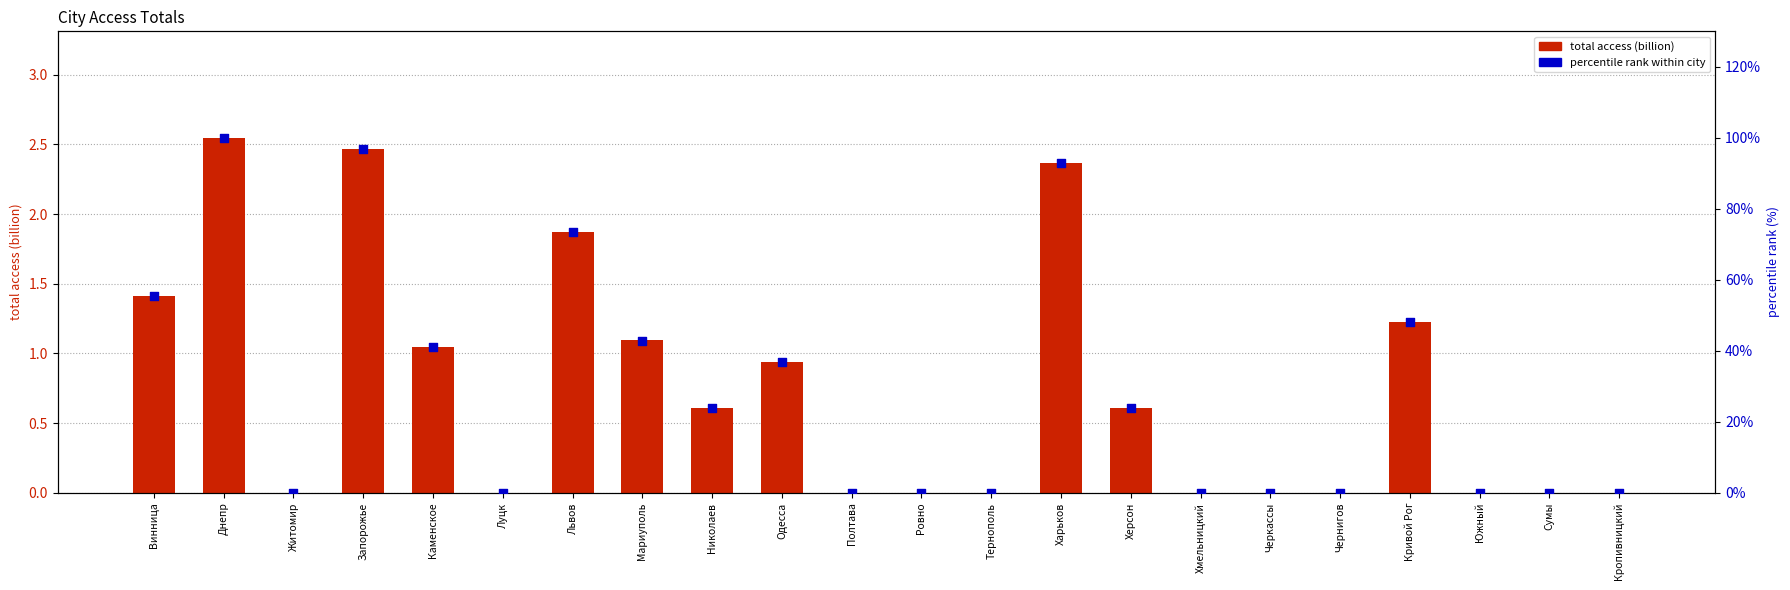

What are all the series names shown in the legend?

total access (billion), percentile rank within city